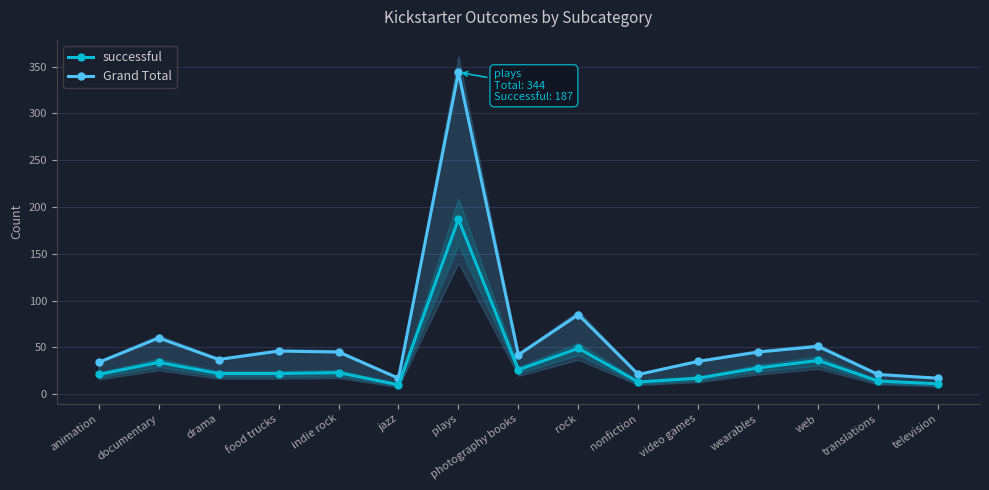

What is the sum of the successful values at documentary and plays?

221